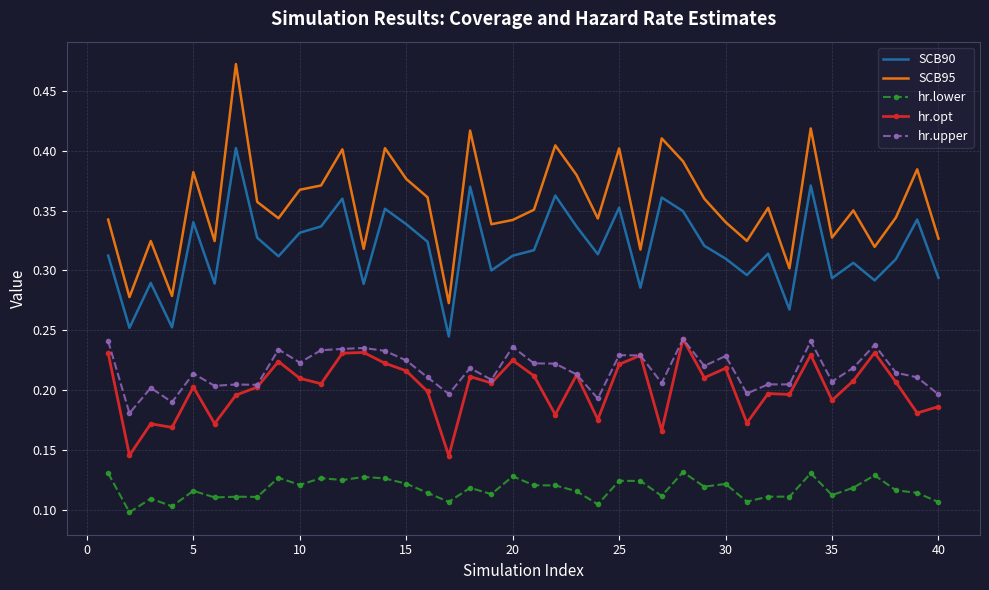

Which series has the largest total across all categories?

SCB95